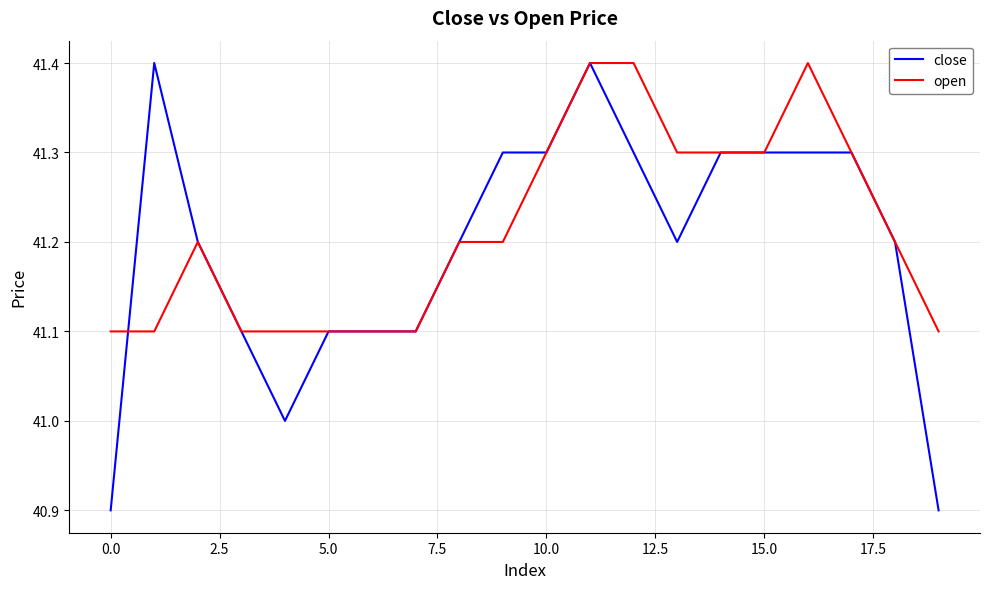

What is the maximum value shown in the chart?

41.4